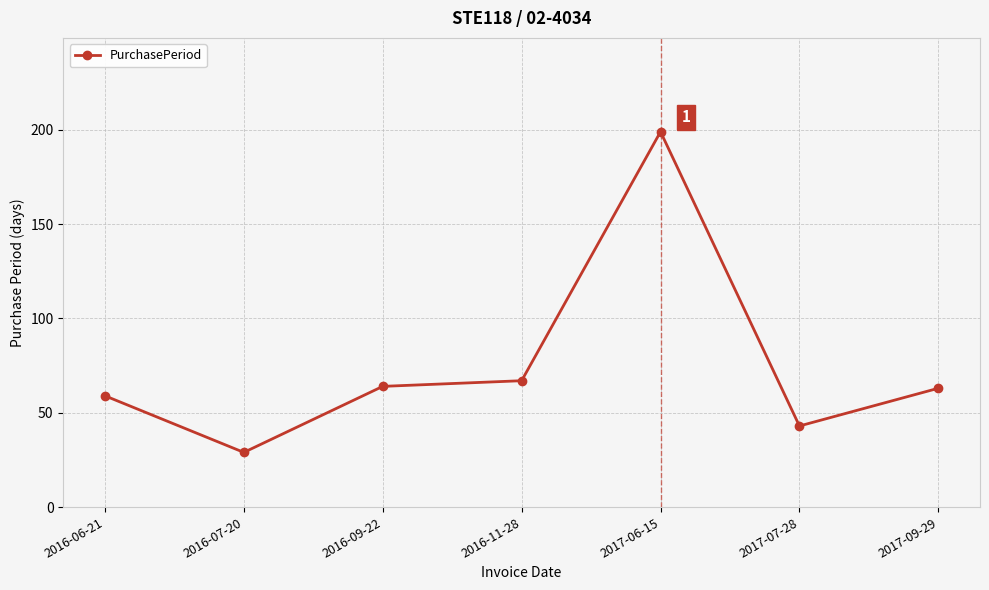

What is the ratio of the value at 2016-07-20 to the value at 2016-06-21?

0.5